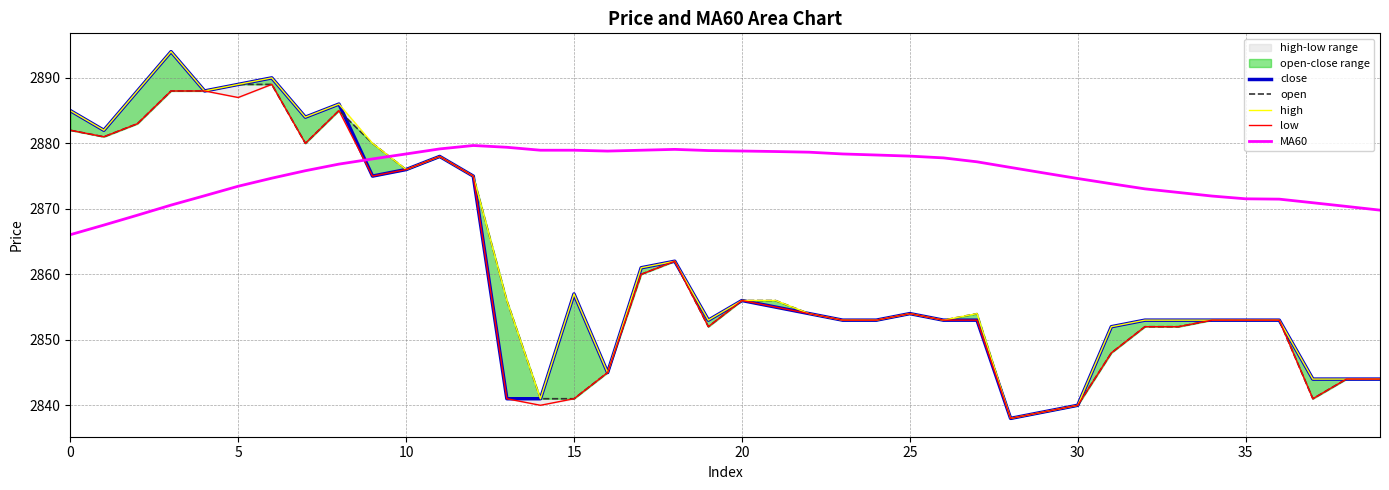

What is the lowest value of the high series?

2838.0